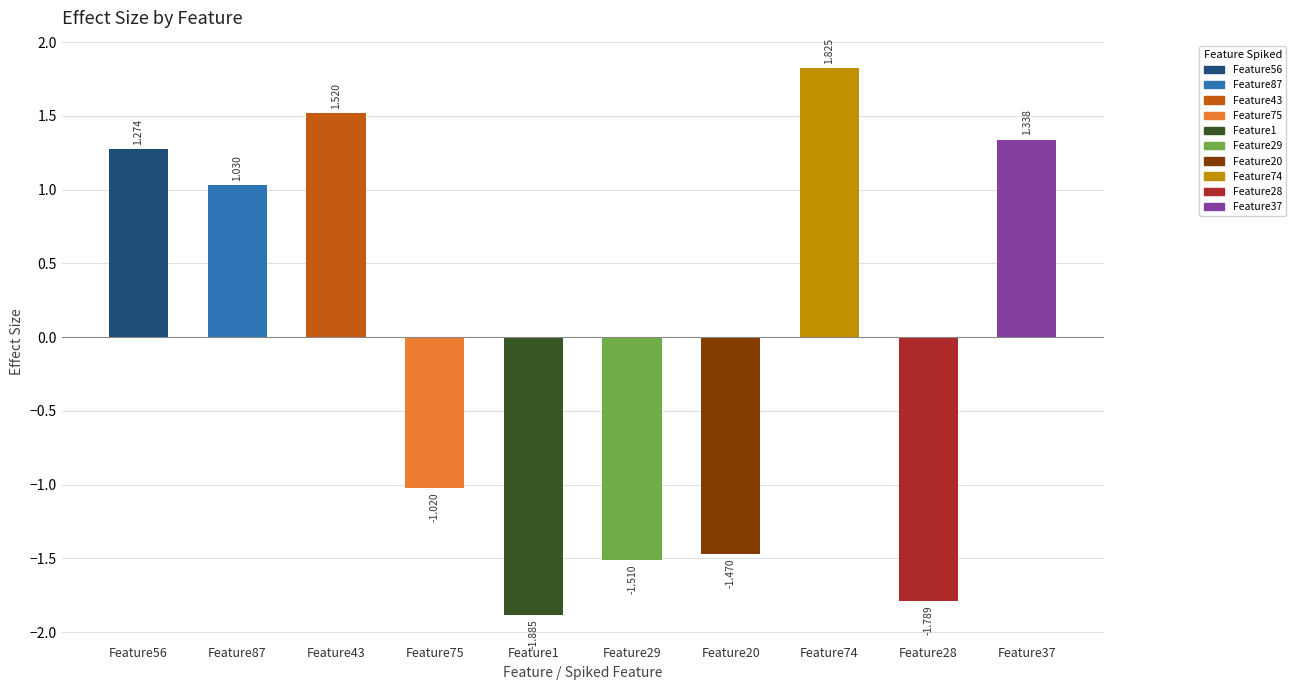

What is the change in value from Feature87 to Feature74?

+0.8